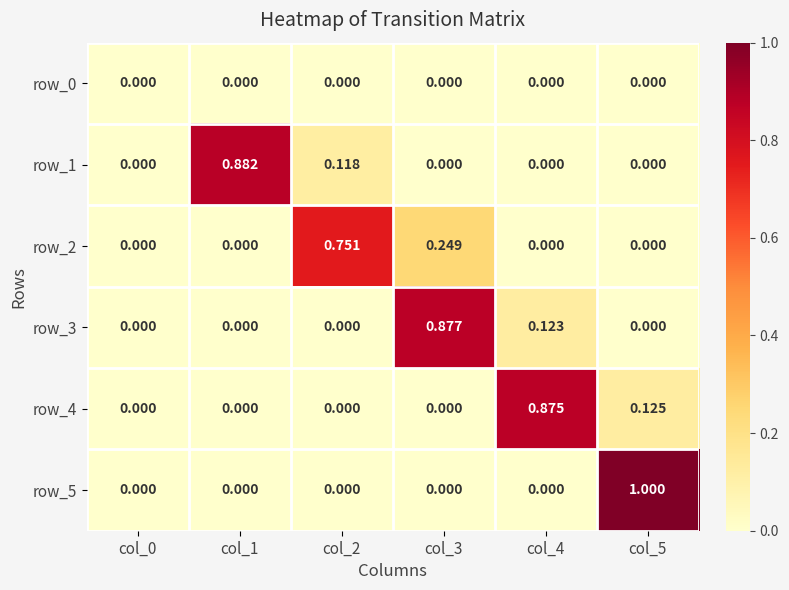

How many positive values does the row_3 series have?

2